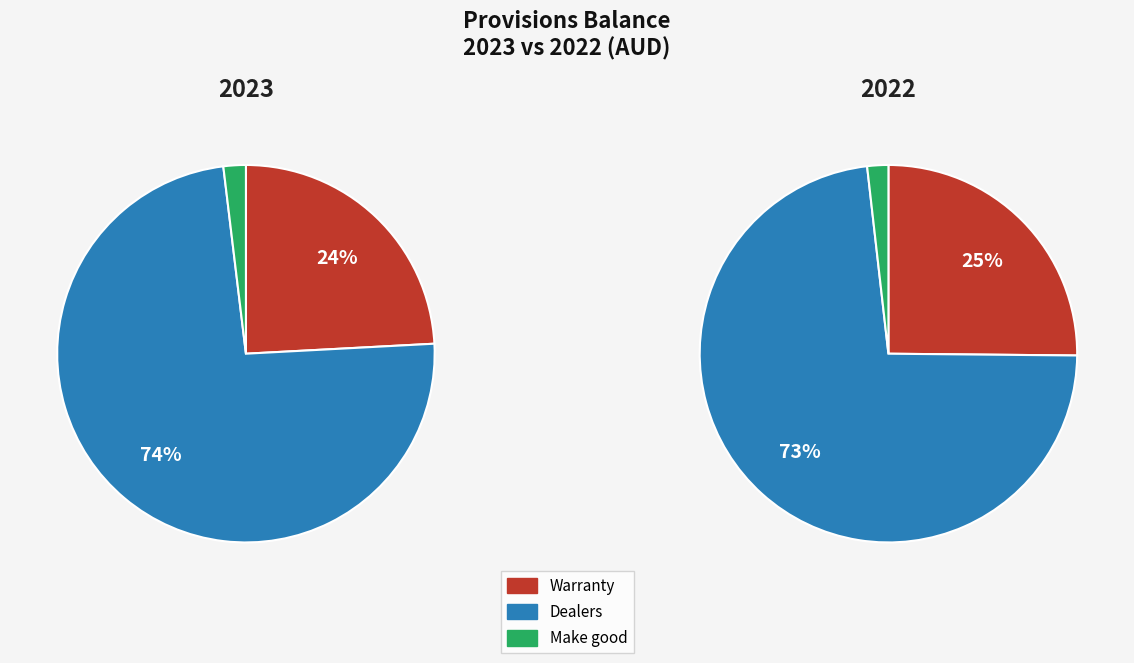

True or false: Warranty accounts for 25% of the total.

True